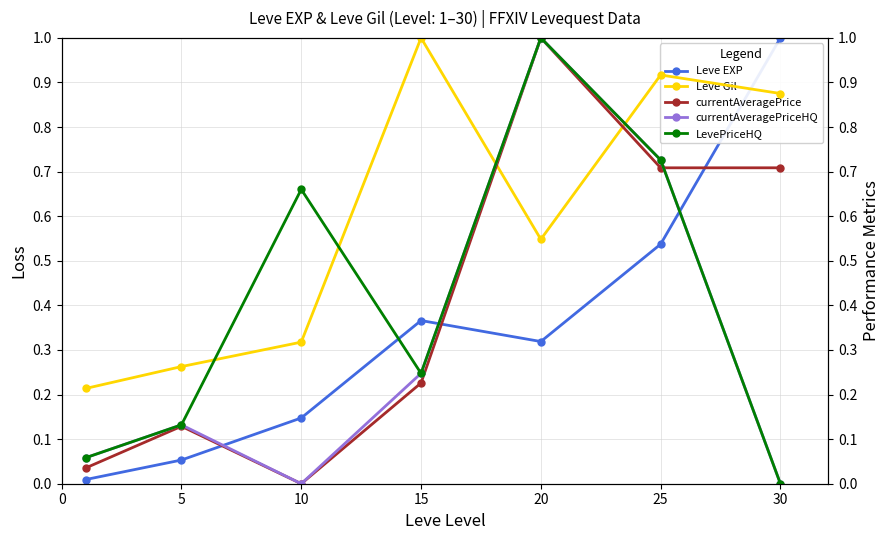

What is the sum of all currentAveragePrice values?

2.8